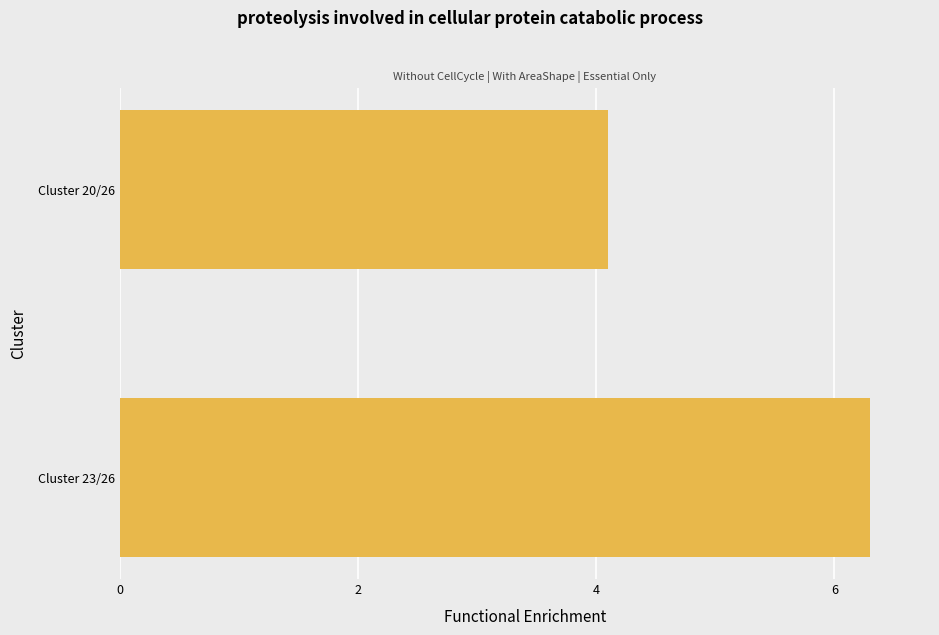

What is the difference between the maximum and minimum values?

2.2